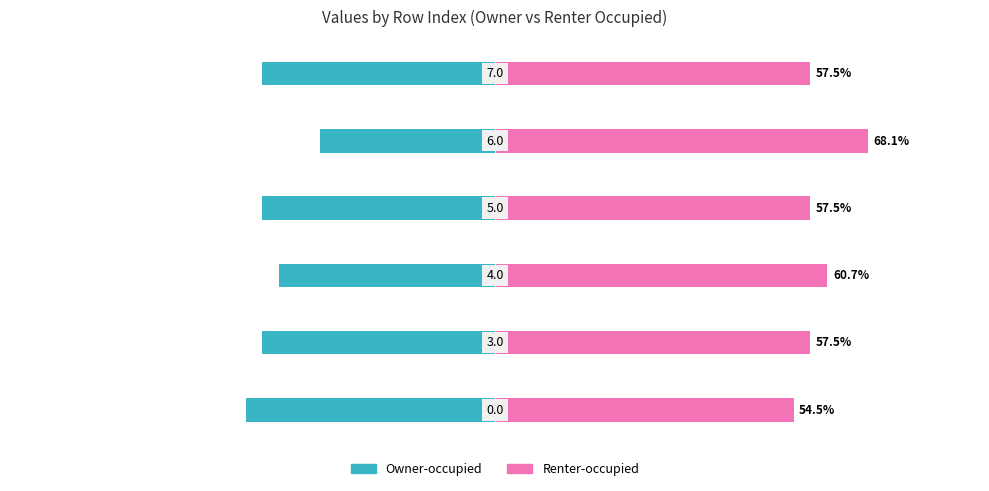

Is the value of Owner-occupied at 4 greater than the value of Renter-occupied at 5?

No